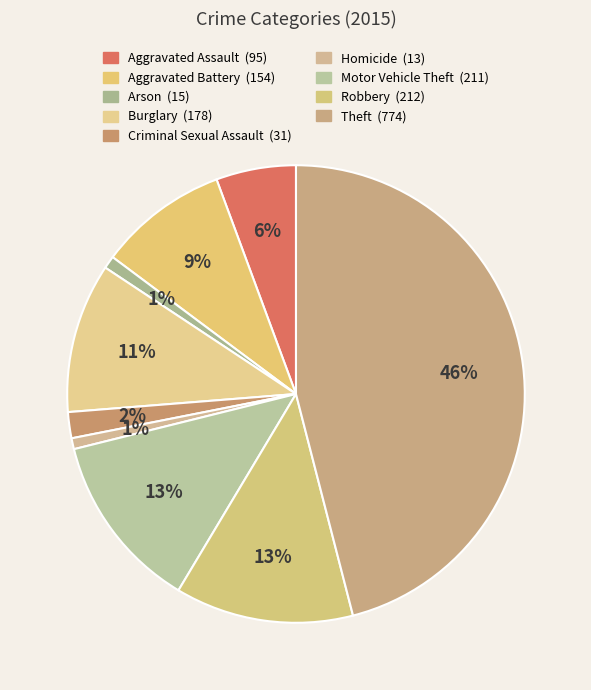

True or false: Aggravated Assault accounts for 6% of the total.

True